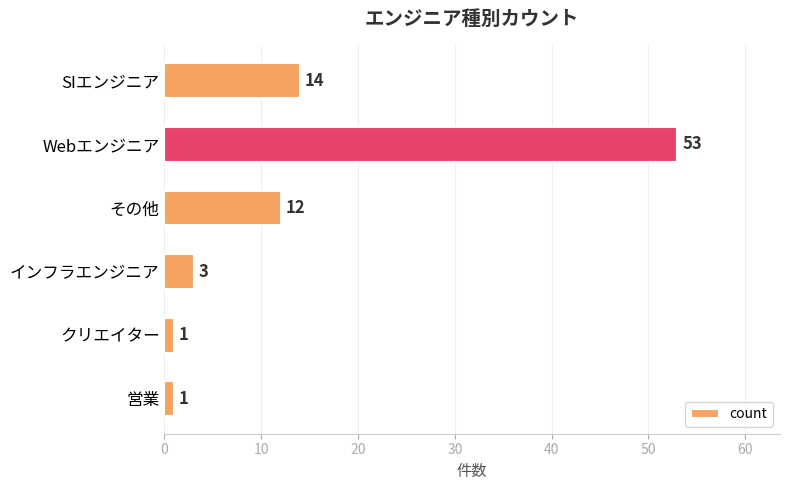

What is the minimum value shown in the chart?

1